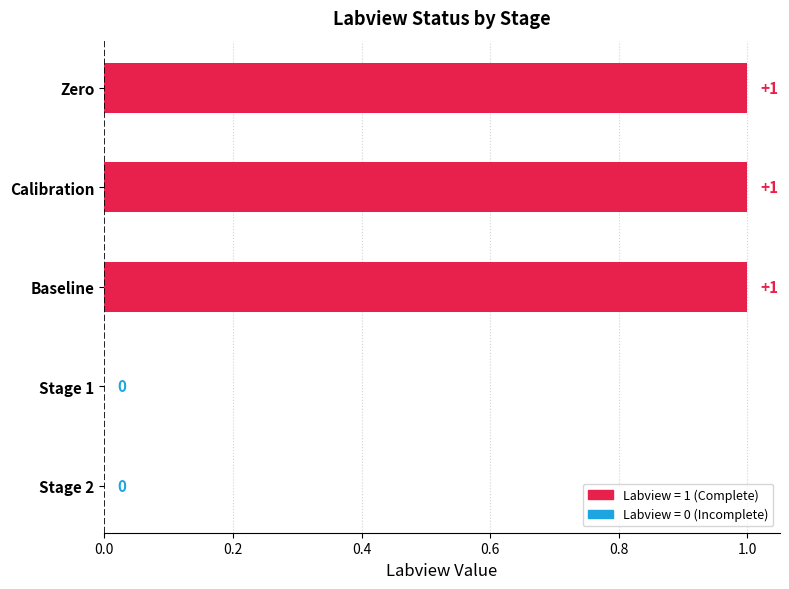

The chart shows a value of 0 at Stage 2. True or false?

True